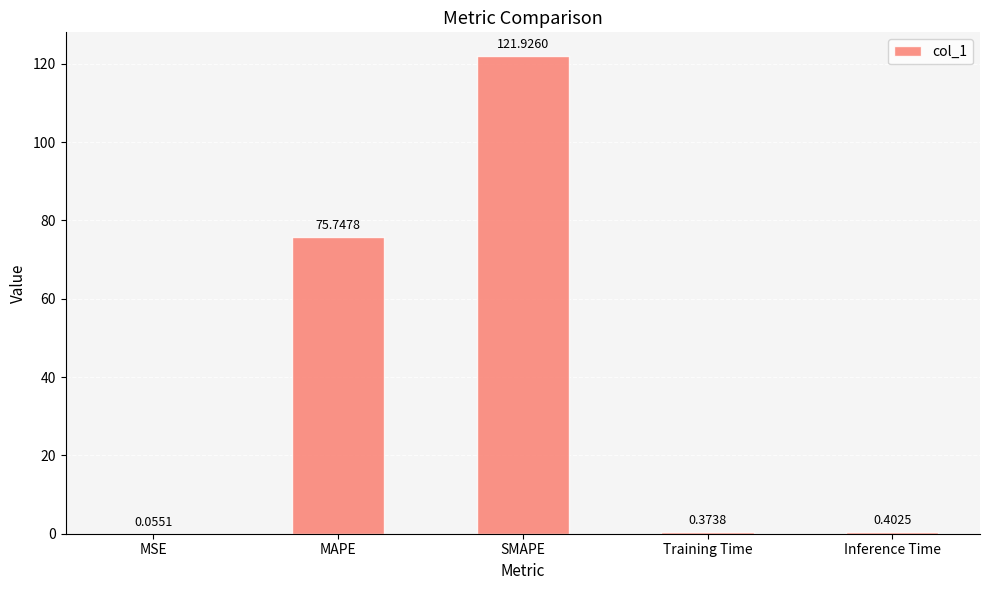

Which label corresponds to the largest value in the chart?

SMAPE